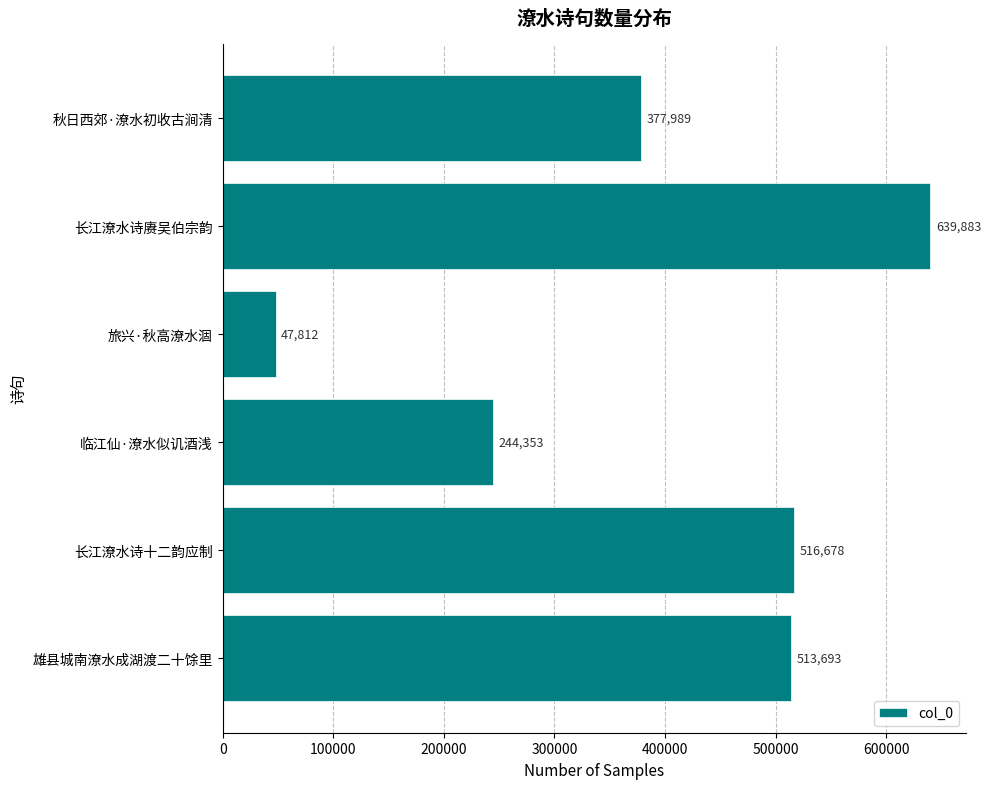

Approximately how many times larger is the value at 秋日西郊·潦水初收古涧清 compared to 临江仙·潦水似讥酒浅?

1.5